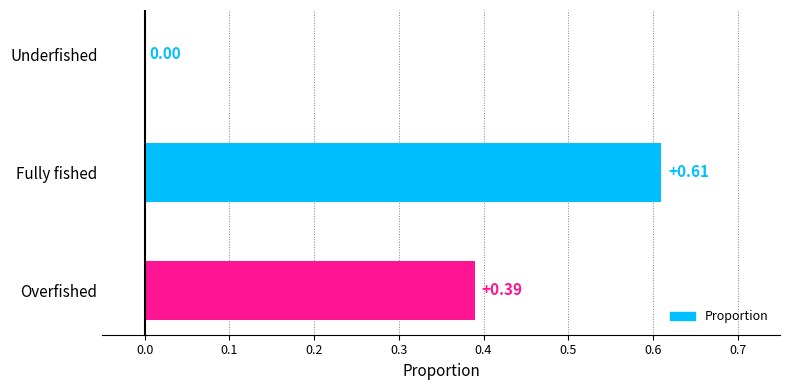

Between Fully fished and Underfished, which is larger?

Fully fished